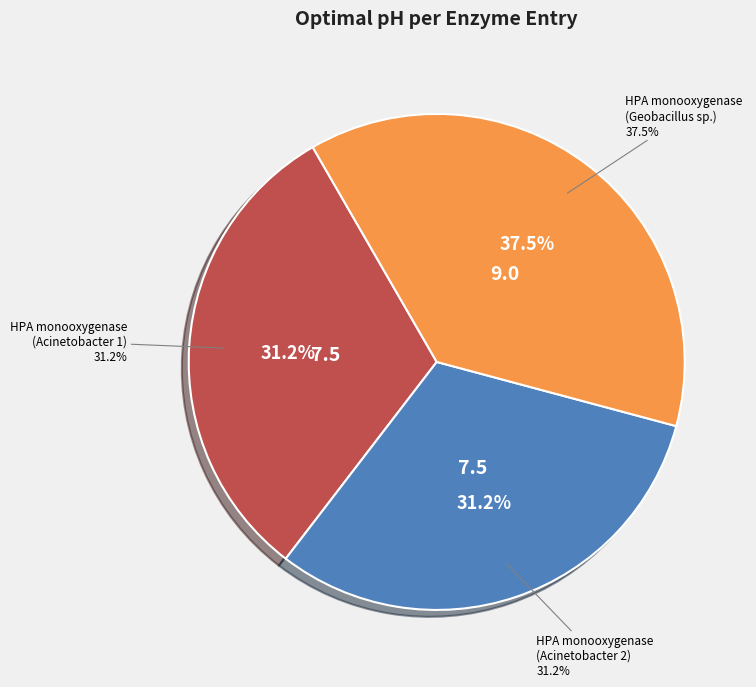

Is there a majority slice in this chart?

No